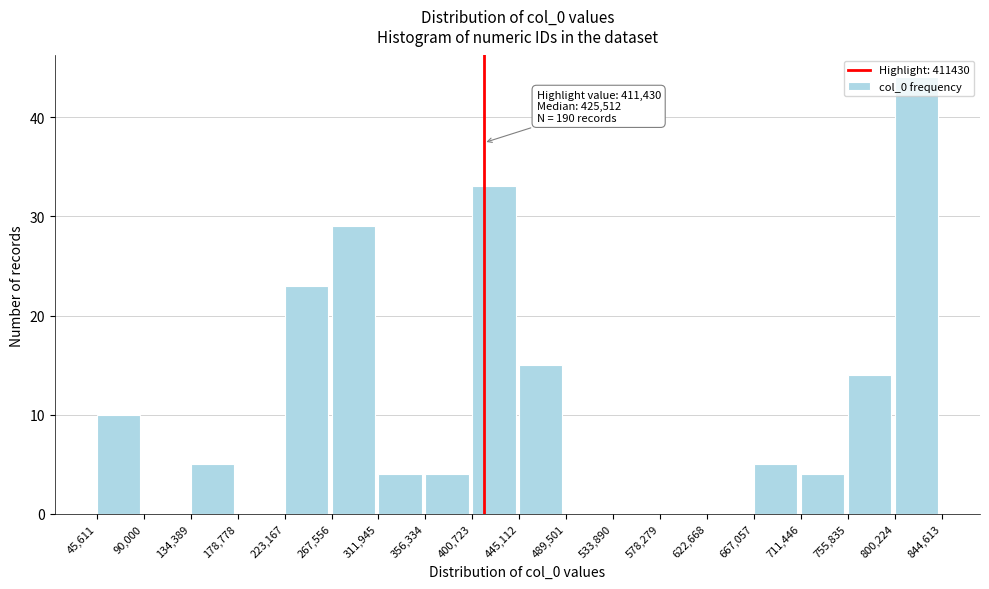

Which range on the x-axis has the tallest bar?

800,224 to 844,613